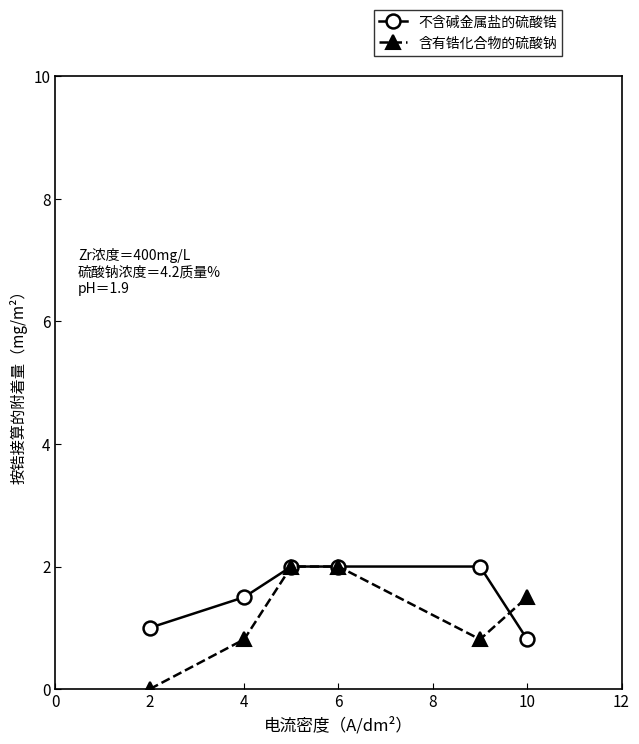

Which series has the largest range (max minus min)?

含有锆化合物的硫酸钠